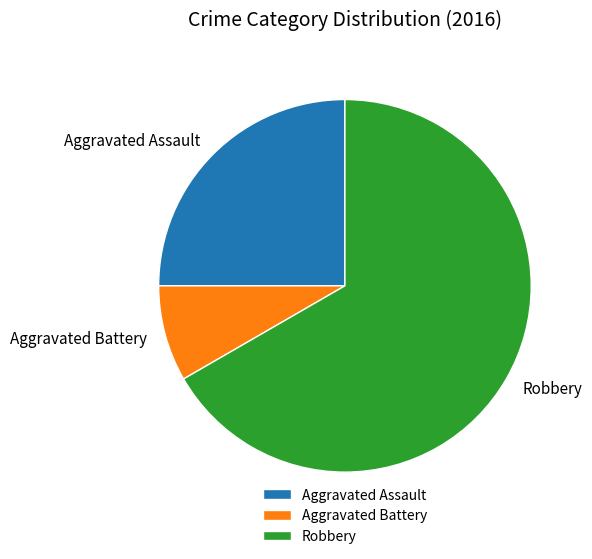

Which slice is the largest?

Robbery